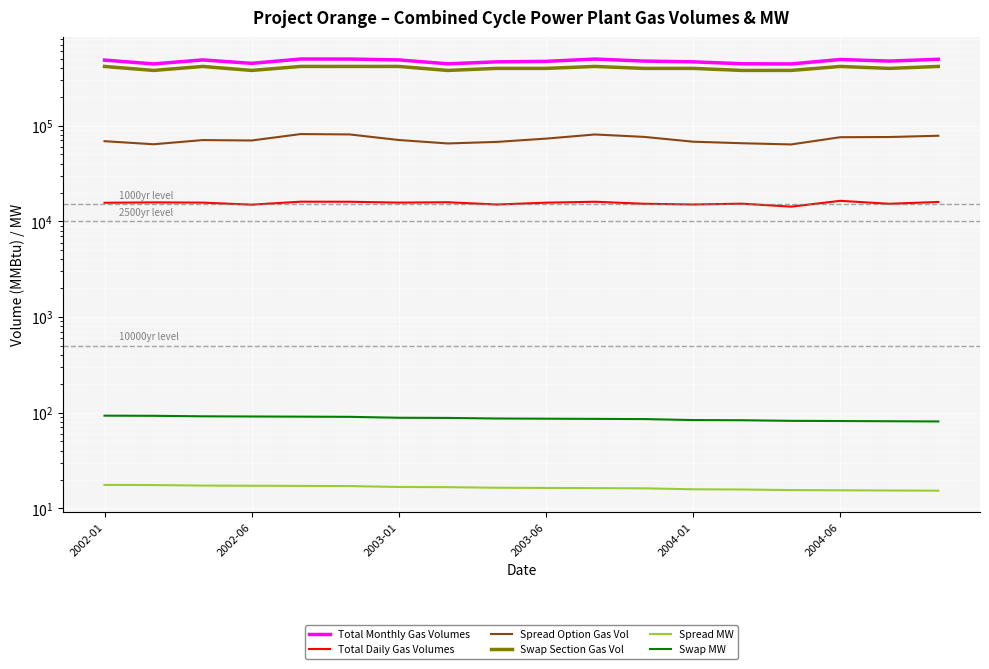

What is the greatest value displayed?

497310.9